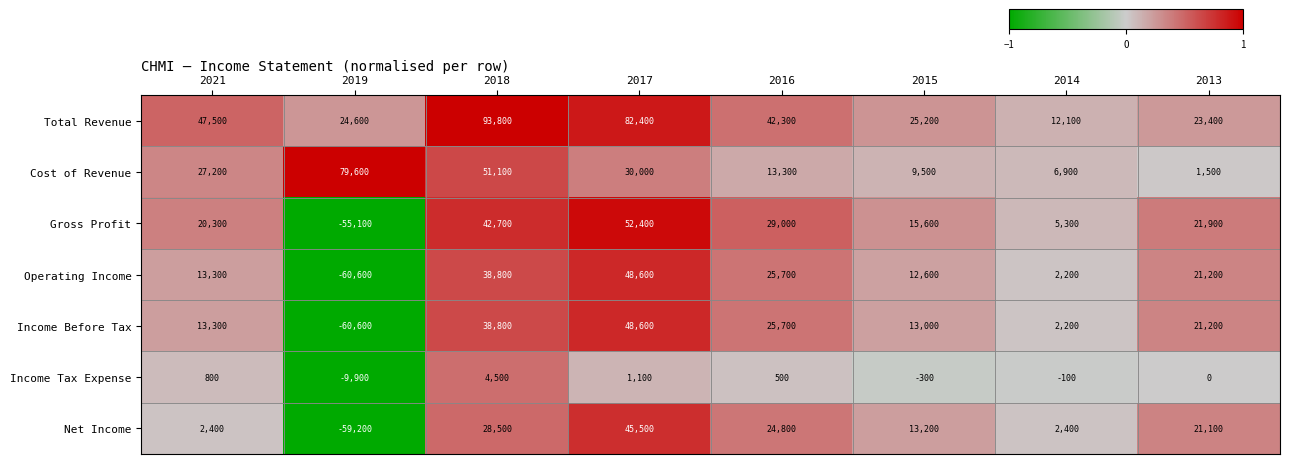

How many categories are shown in the chart?

8